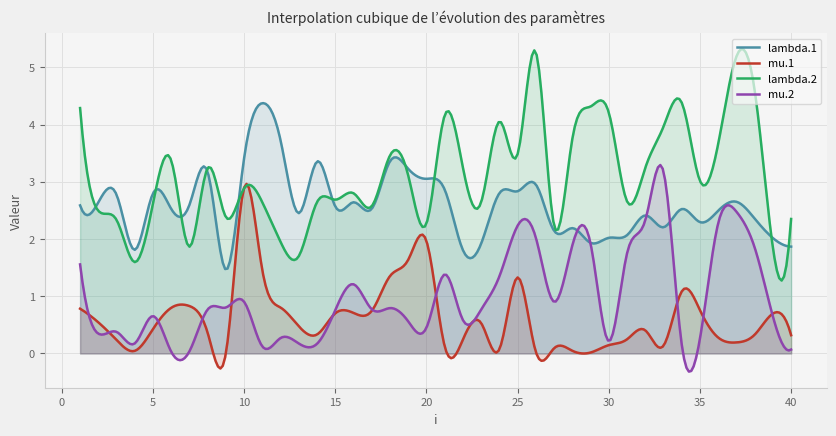

Reading right to left, list all the values displayed in this chart.

lambda.1: 40=1.9	39=2.0	38=2.4	37=2.7	36=2.5	35=2.3	34=2.5	33=2.2	32=2.4	31=2.1	30=2.0	29=1.9	28=2.2	27=2.1	26=3.0	25=2.8	24=2.8	23=1.9	22=1.8	21=2.9	20=3.1	19=3.2	18=3.4	17=2.5	16=2.6	15=2.6	14=3.4	13=2.5	12=3.7	11=4.4	10=3.4	9=1.5	8=3.2	7=2.6	6=2.5	5=2.8	4=1.8	3=2.8	2=2.6	1=2.6
mu.1: 40=0.3	39=0.7	38=0.3	37=0.2	36=0.3	35=0.8	34=1.1	33=0.1	32=0.4	31=0.2	30=0.1	29=0.0	28=0.0	27=0.1	26=0.0	25=1.3	24=0.1	23=0.5	22=0.2	21=0.1	20=2.0	19=1.6	18=1.4	17=0.7	16=0.7	15=0.7	14=0.3	13=0.5	12=0.8	11=1.4	10=2.9	9=0.0	8=0.4	7=0.8	6=0.8	5=0.4	4=0.0	3=0.2	2=0.5	1=0.8
lambda.2: 40=2.3	39=1.8	38=4.6	37=5.2	36=3.7	35=3.0	34=4.4	33=4.0	32=3.2	31=2.7	30=4.2	29=4.3	28=3.8	27=2.2	26=5.3	25=3.5	24=4.1	23=2.6	22=3.2	21=4.2	20=2.3	19=3.1	18=3.5	17=2.6	16=2.8	15=2.7	14=2.6	13=1.7	12=1.9	11=2.6	10=2.9	9=2.4	8=3.2	7=1.9	6=3.4	5=2.6	4=1.6	3=2.3	2=2.5	1=4.3
mu.2: 40=0.1	39=0.6	38=1.9	37=2.5	36=2.3	35=0.3	34=0.2	33=3.2	32=2.3	31=1.7	30=0.2	29=1.9	28=1.9	27=0.9	26=2.0	25=2.2	24=1.3	23=0.8	22=0.6	21=1.4	20=0.5	19=0.6	18=0.8	17=0.8	16=1.2	15=0.8	14=0.2	13=0.2	12=0.3	11=0.1	10=0.9	9=0.8	8=0.8	7=0.0	6=0.0	5=0.7	4=0.2	3=0.4	2=0.3	1=1.6